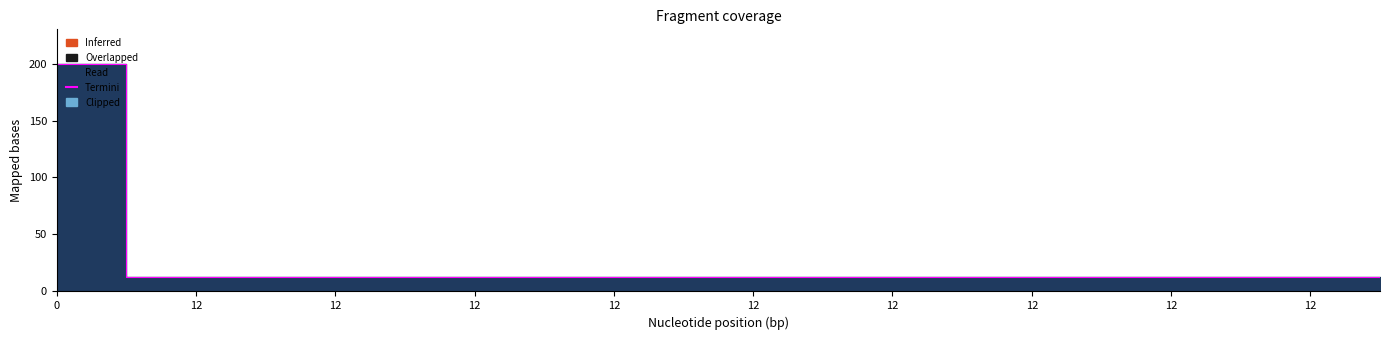

What is the average value?

22